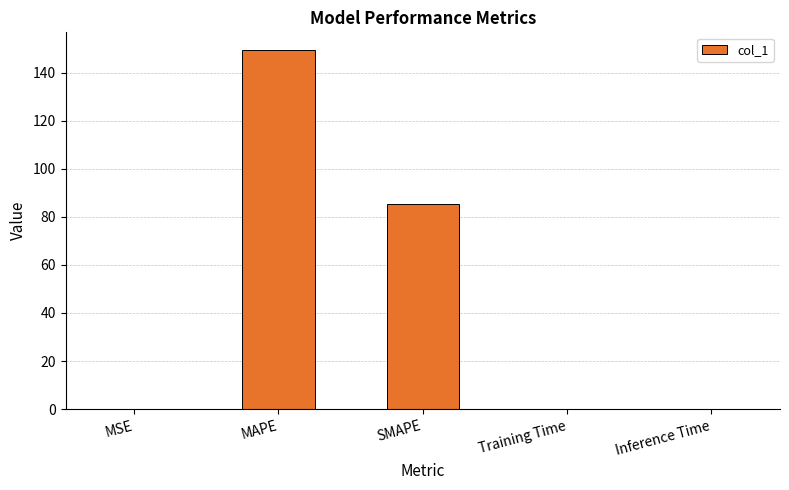

What is the sum of all values?

234.9